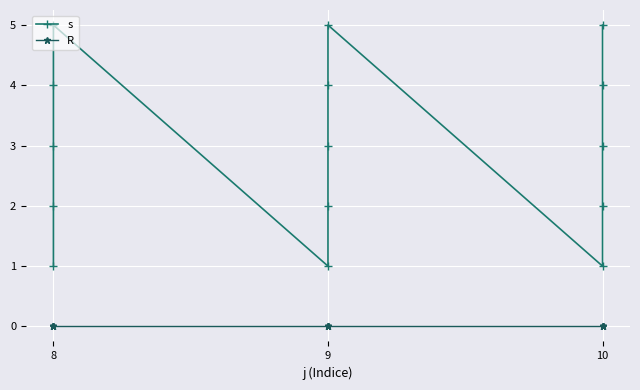

The value of s at 8 is 3. True or false?

False